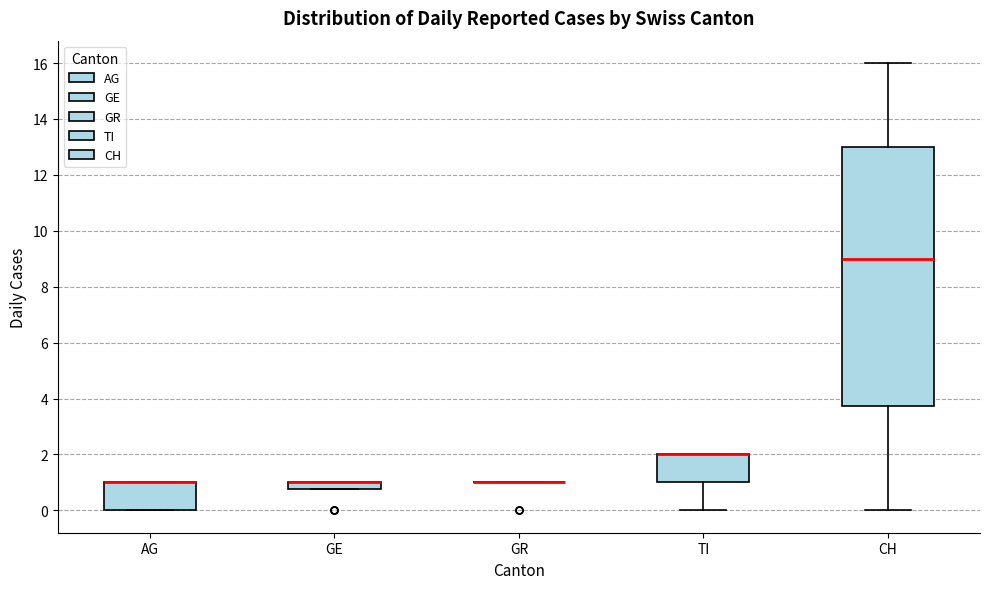

Which box is the tallest, from its lower edge to its upper edge?

CH